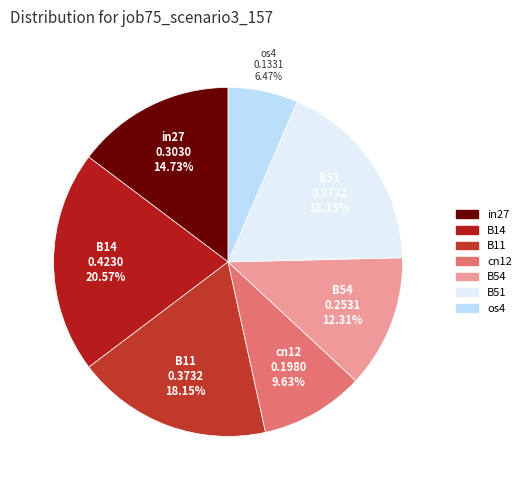

Which category has the smallest portion of the pie?

os4